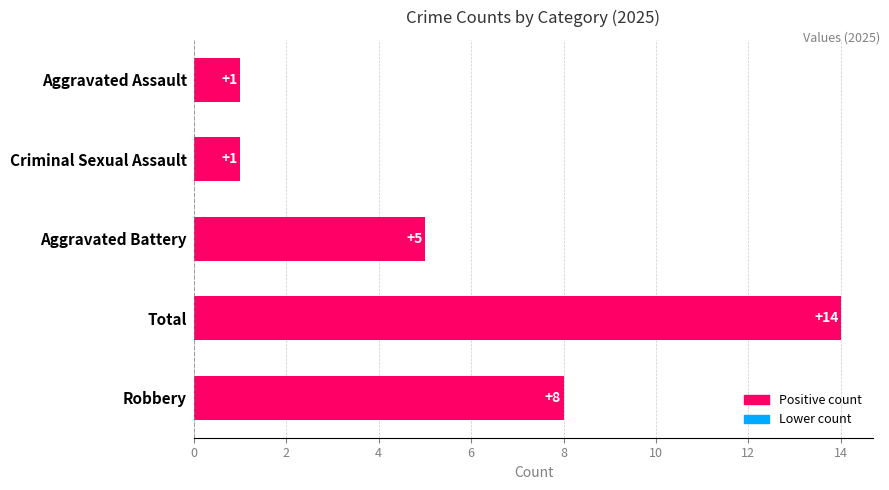

How many values are between 1 and 8?

4